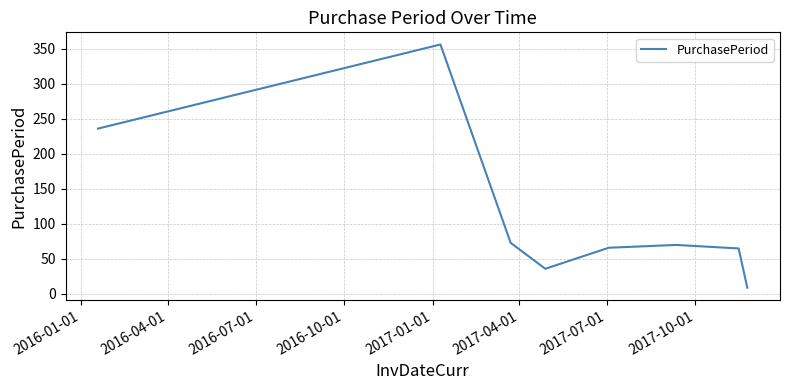

What is the difference between the maximum and minimum values?

347